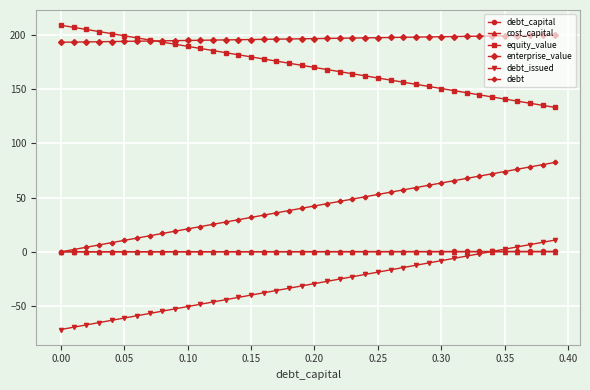

What is the difference between the second highest and minimum values in the debt_issued series?

80.3